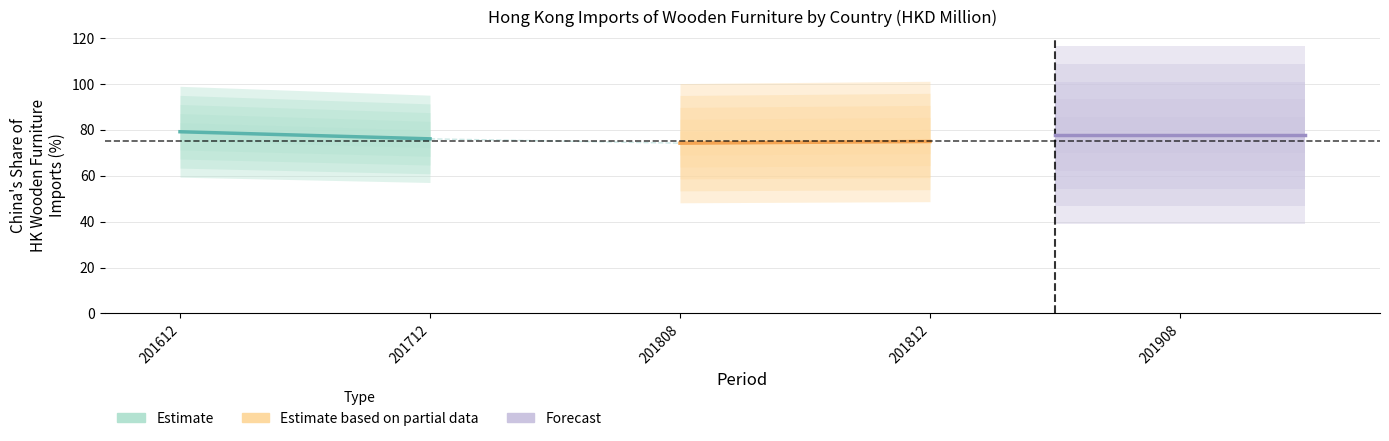

List the series in order of their peak value, lowest first.

Estimate based on partial data, Forecast, Estimate